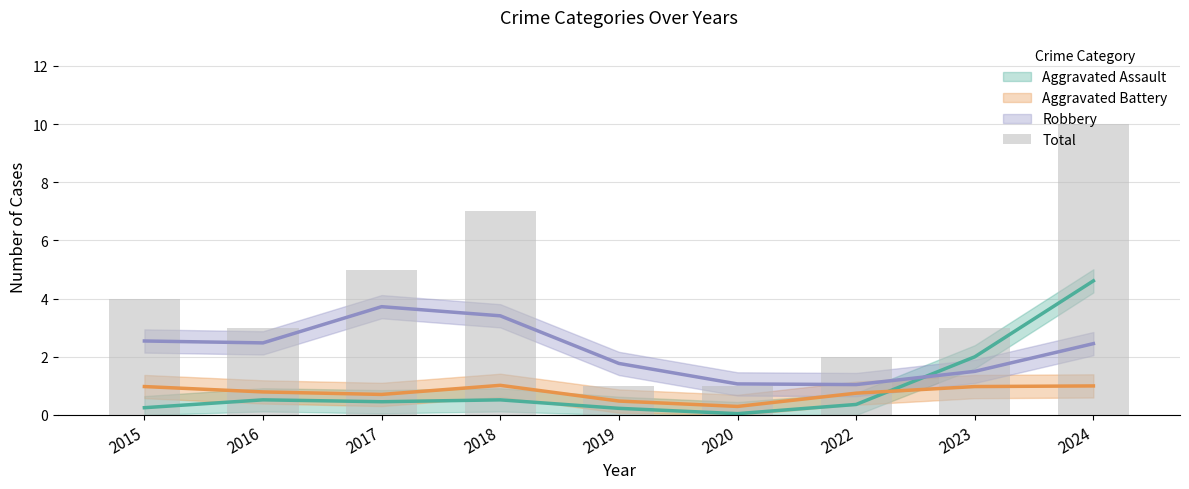

What is the maximum value shown in the chart?

10